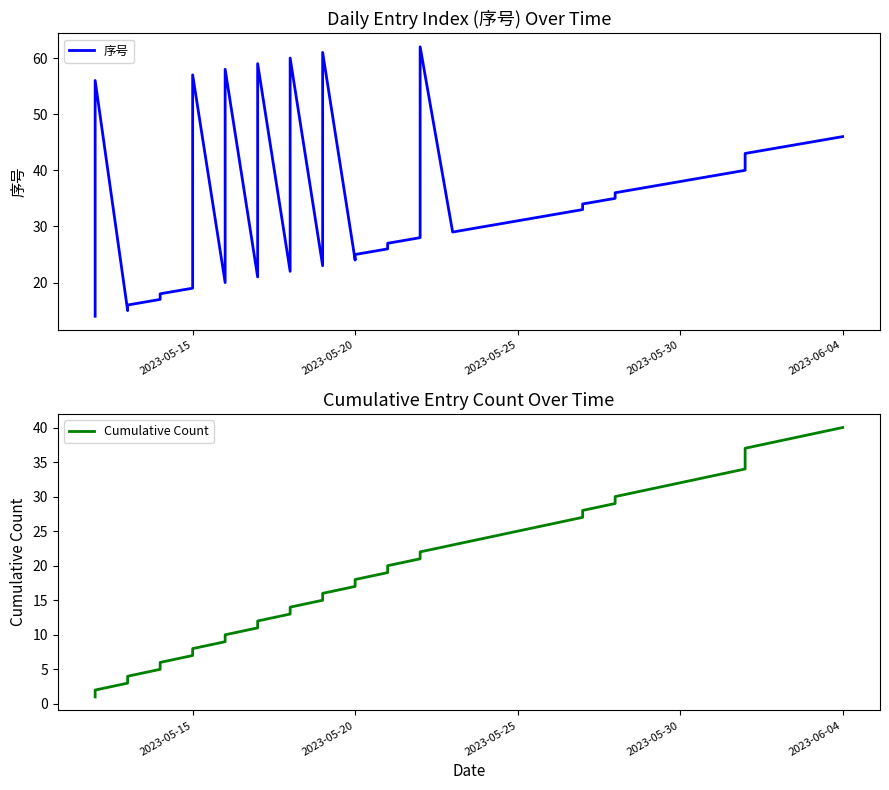

What is the value of the Cumulative Count point at the 18th from the left?

18